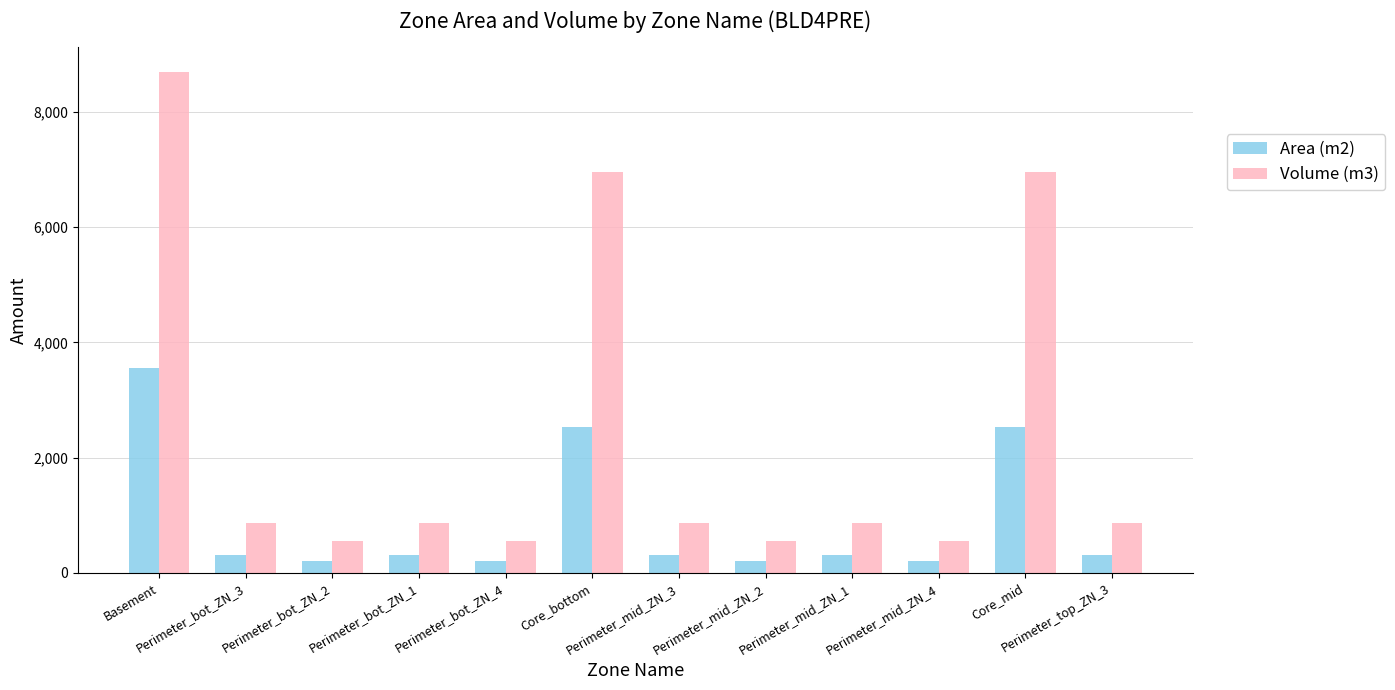

Reading right to left, what are all the values shown in this chart?

Area (m2): 313.4	2532.3	202.0	313.4	202.0	313.4	2532.3	202.0	313.4	202.0	313.4	3563.1
Volume (m3): 860.0	6948.7	554.2	860.0	554.2	860.0	6948.7	554.2	860.0	554.2	860.0	8690.4